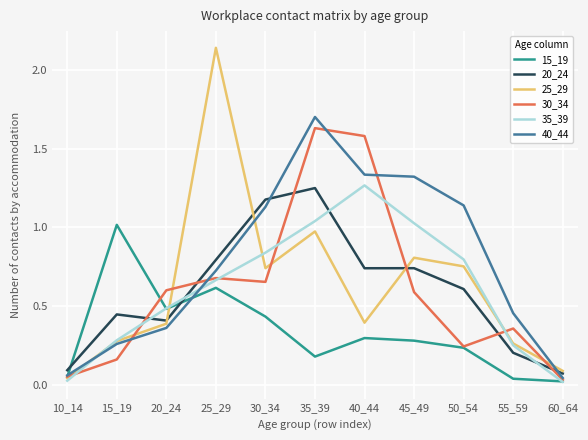

Which series has the largest total across all categories?

40_44